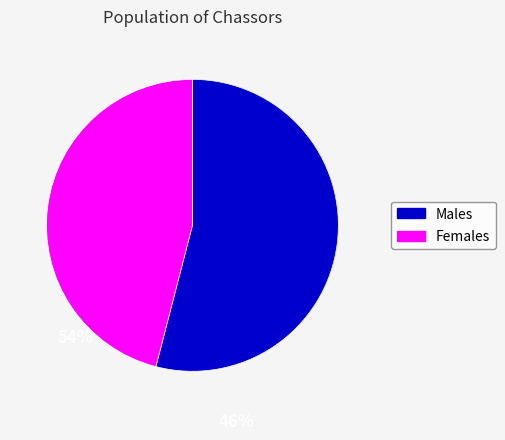

Does any single category account for the majority?

Yes